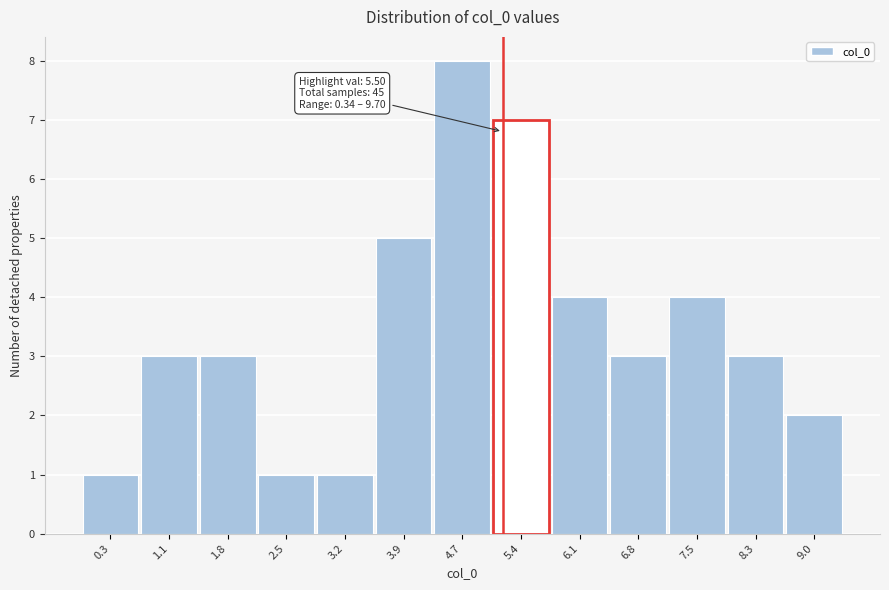

Reading right to left, extract all data points from this chart.

9.0=2	8.3=3	7.5=4	6.8=3	6.1=4	5.4=7	4.7=8	3.9=5	3.2=1	2.5=1	1.8=3	1.1=3	0.3=1